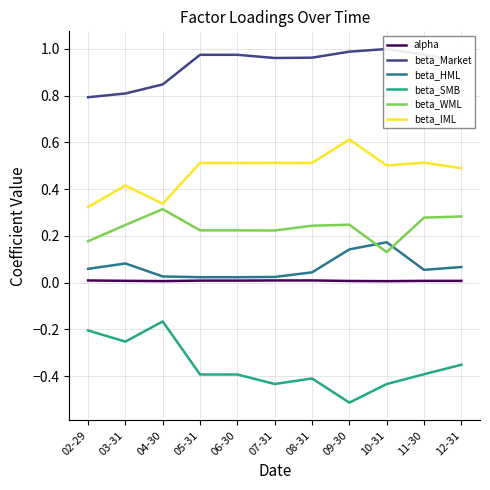

True or false: beta_Market and beta_HML intersect in this chart.

False